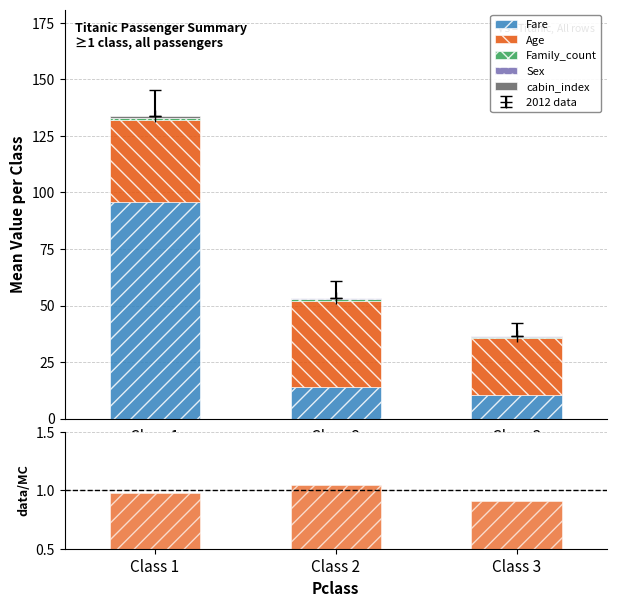

At which category is the sum across all series the highest?

Class 1